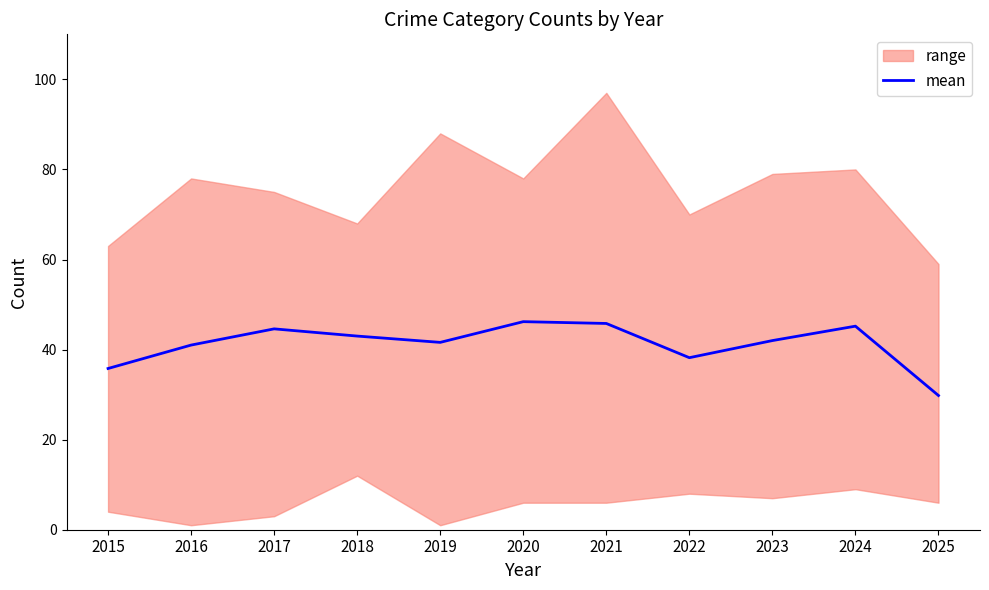

True or false: the data shows 35.8 at 2015.

True